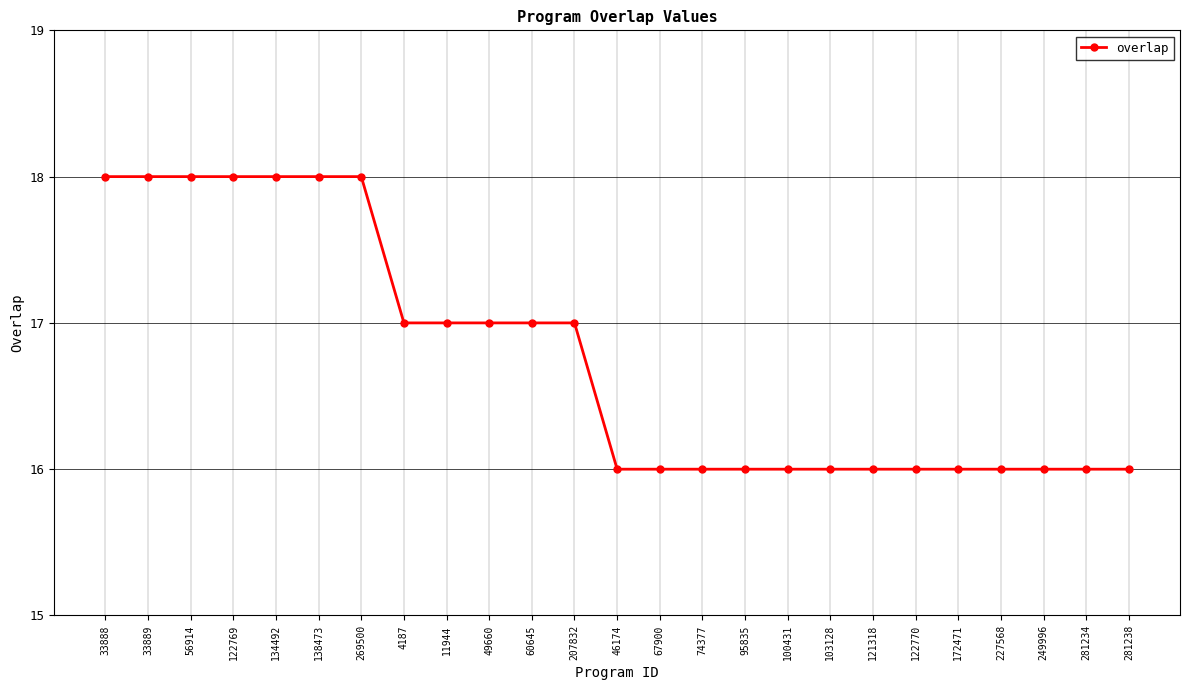

What is the difference between the values at 207832 and 46174?

1